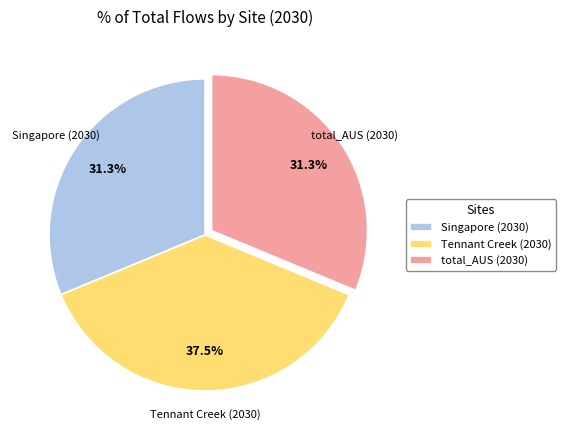

To the nearest percent, what is the difference between the largest and smallest slice percentages?

6%